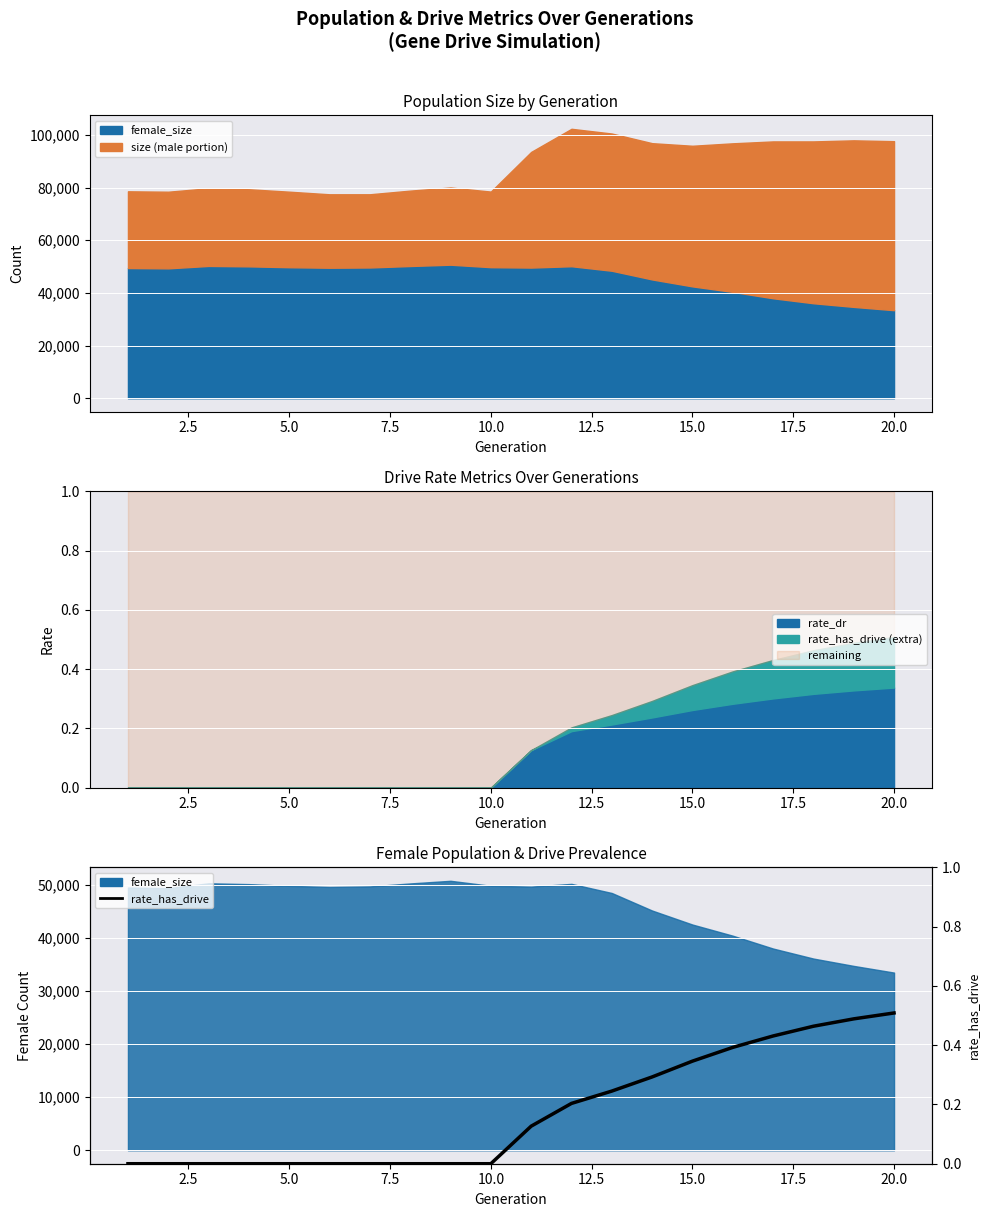

Is it true that the value at 2.5 is 0.0?

True